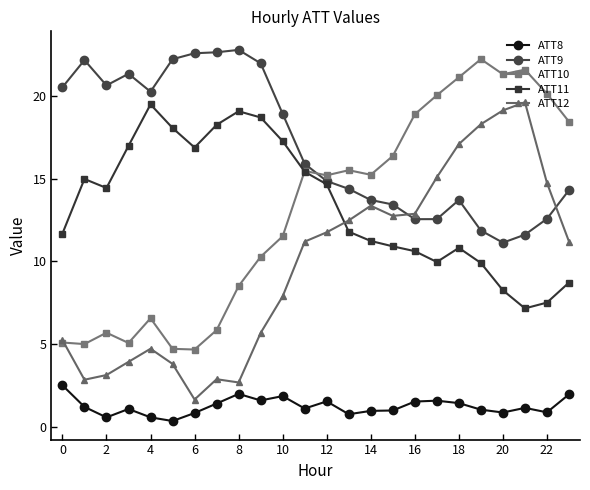

What is the highest value of the ATT9 series?

22.8